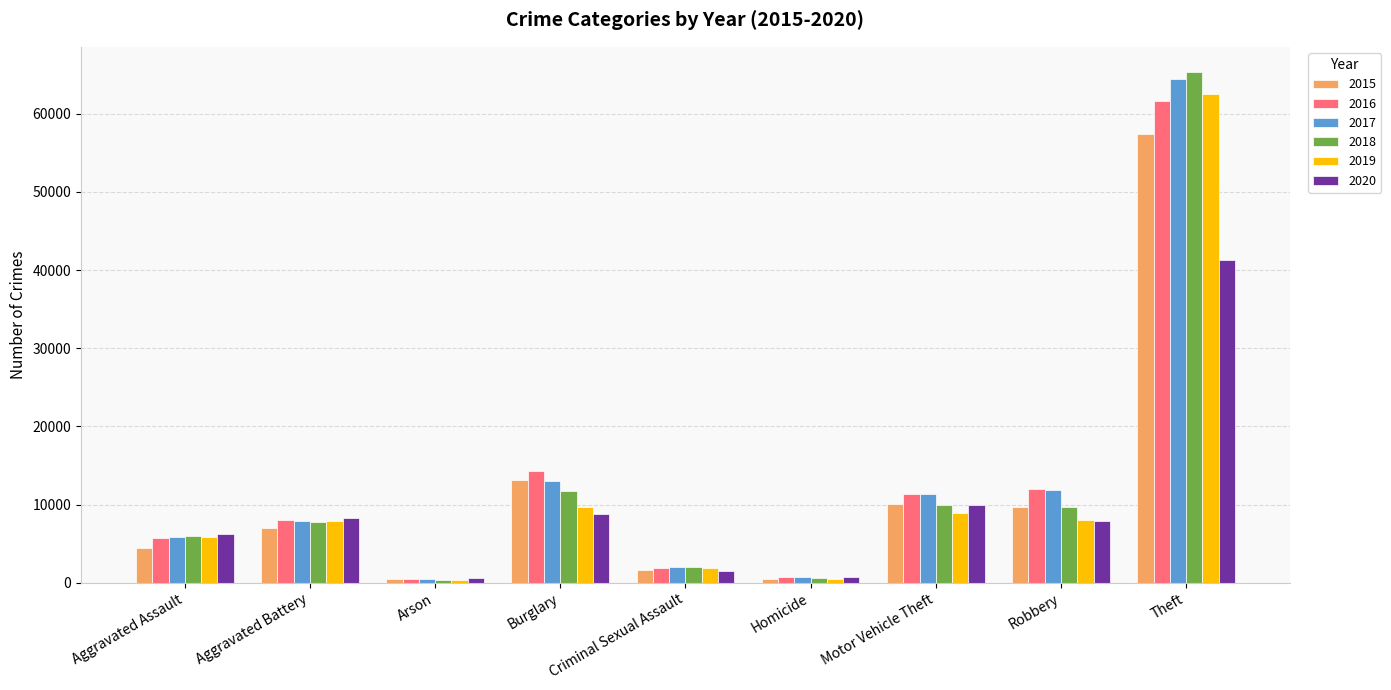

What is the difference between the maximum and minimum values in the 2018 series?

64914